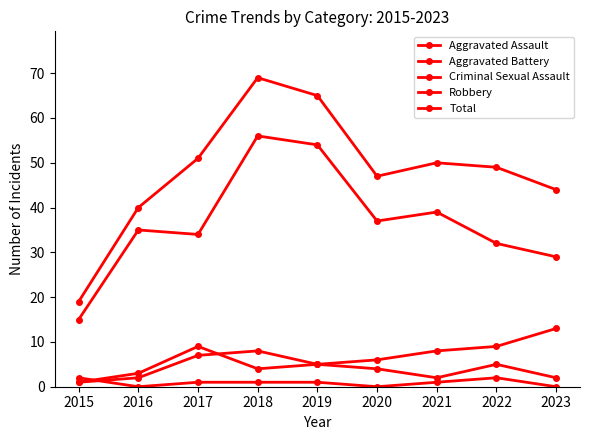

What is the sum of the Aggravated Assault values at 2018 and 2022?

13